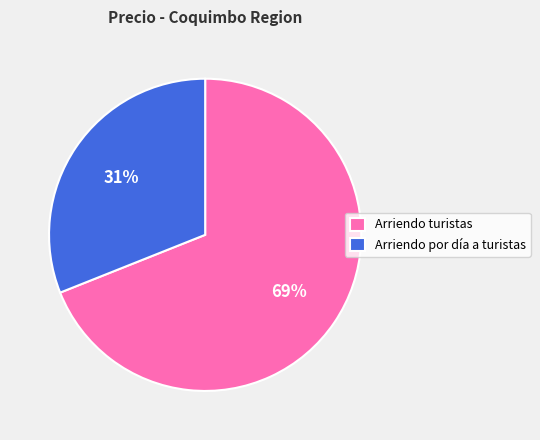

Which has a higher value, Arriendo por día a turistas or Arriendo turistas?

Arriendo turistas